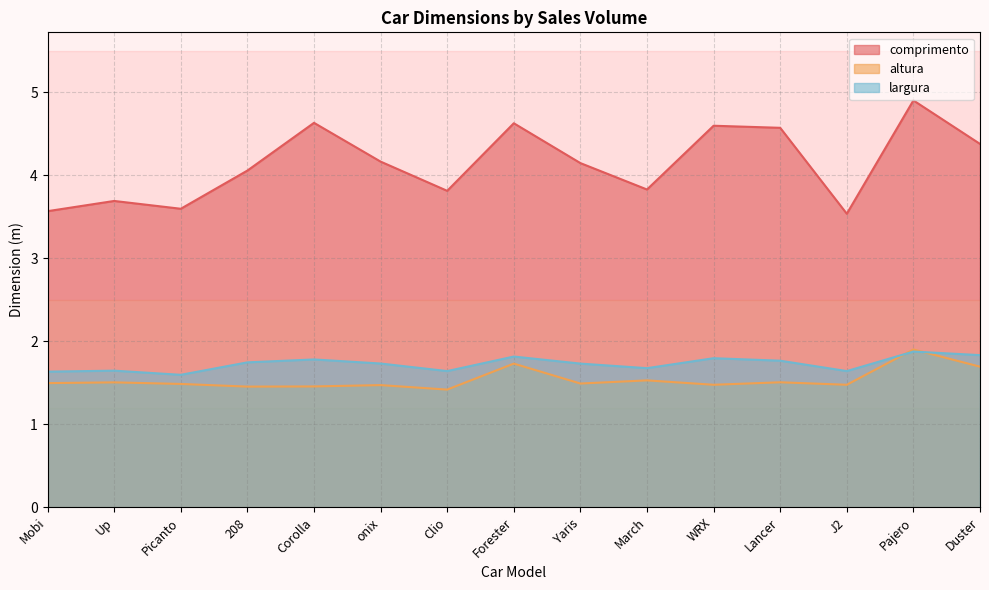

At which category does altura reach its first local valley?

208